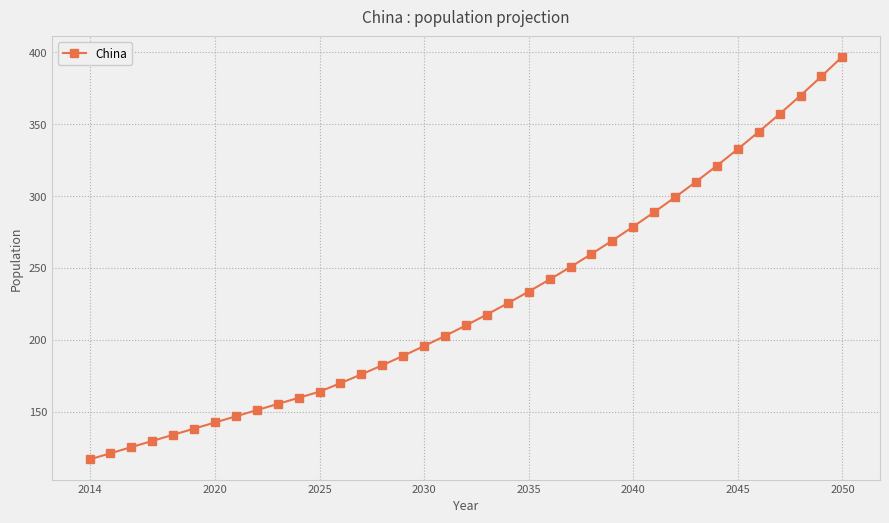

Reading left to right, transcribe all the data shown in this chart.

116.9	121.1	125.4	129.7	134.0	138.3	142.6	146.9	151.1	155.4	159.7	164.0	169.9	176.0	182.4	188.9	195.7	202.8	210.1	217.6	225.5	233.6	242.0	250.7	259.7	269.1	278.8	288.8	299.2	310.0	321.1	332.7	344.7	357.1	369.9	383.2	397.0